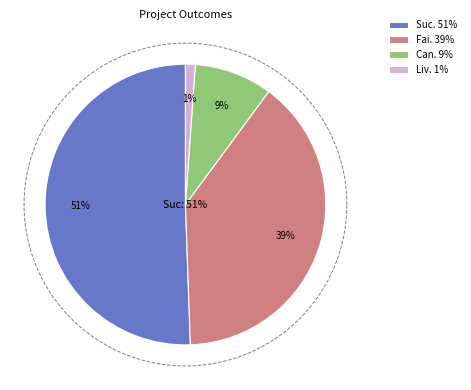

What portion of the pie excludes failed?

60.7%